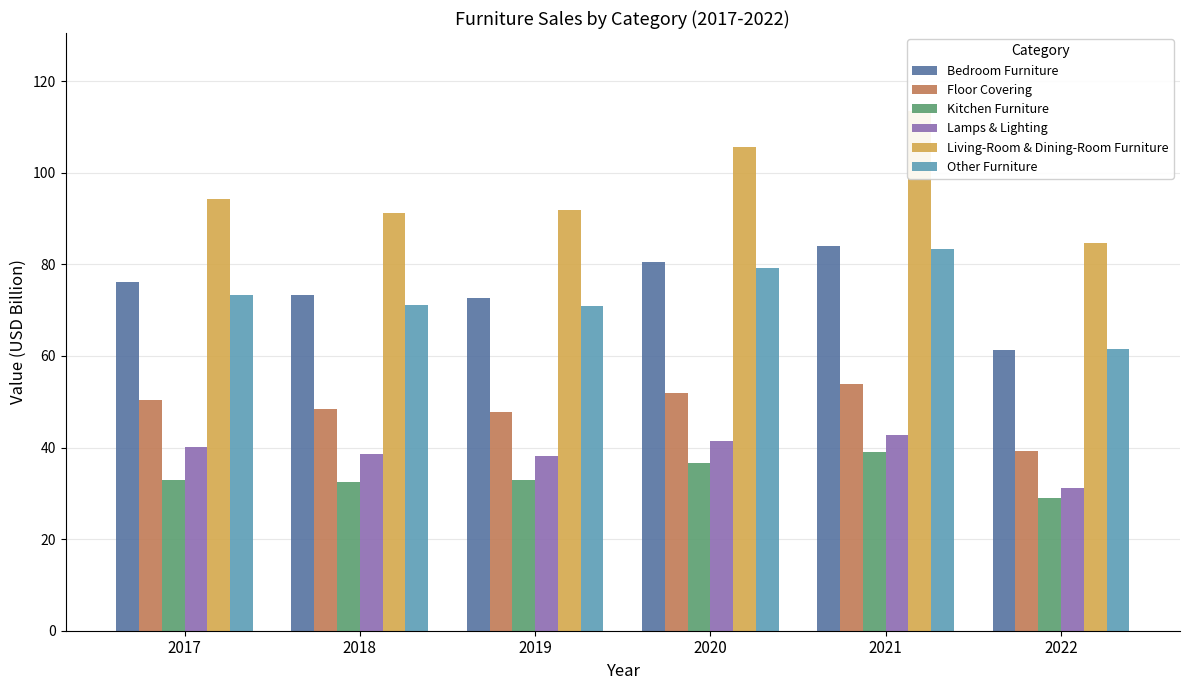

How many data points in Lamps & Lighting are less than 40?

3